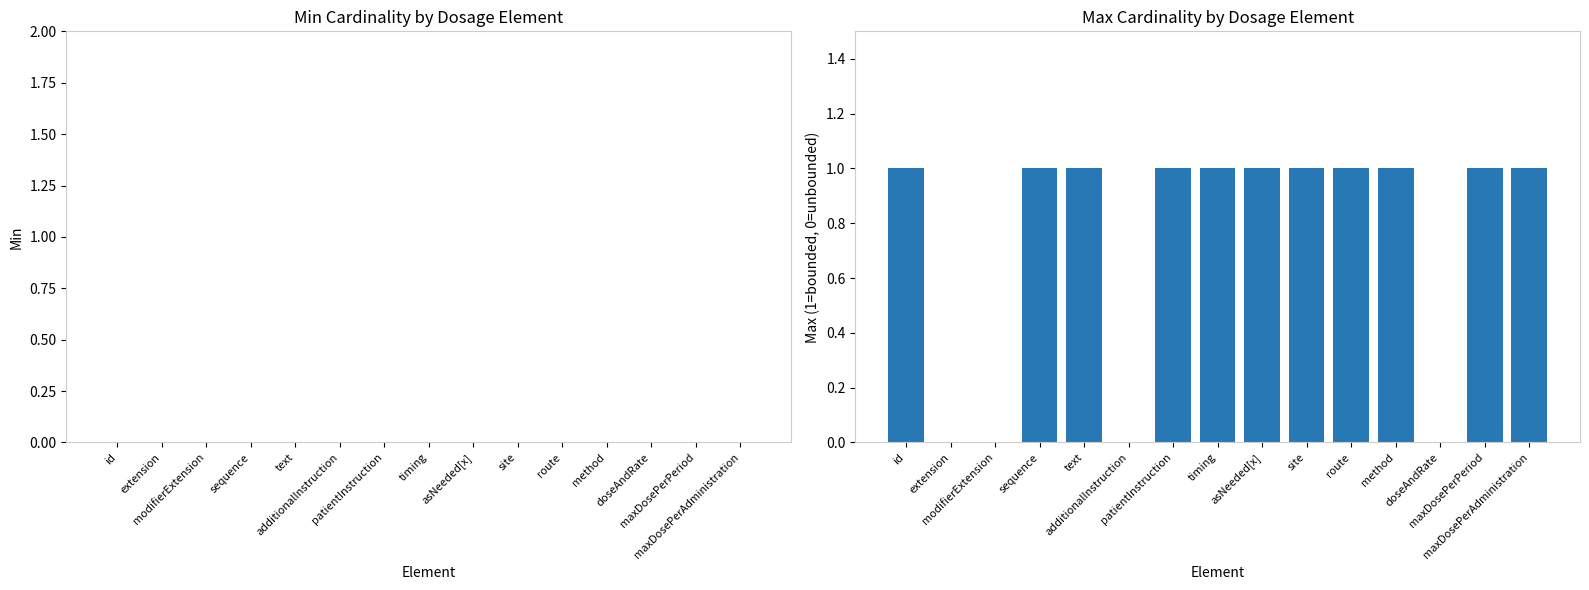

How many distinct data groups are displayed?

1